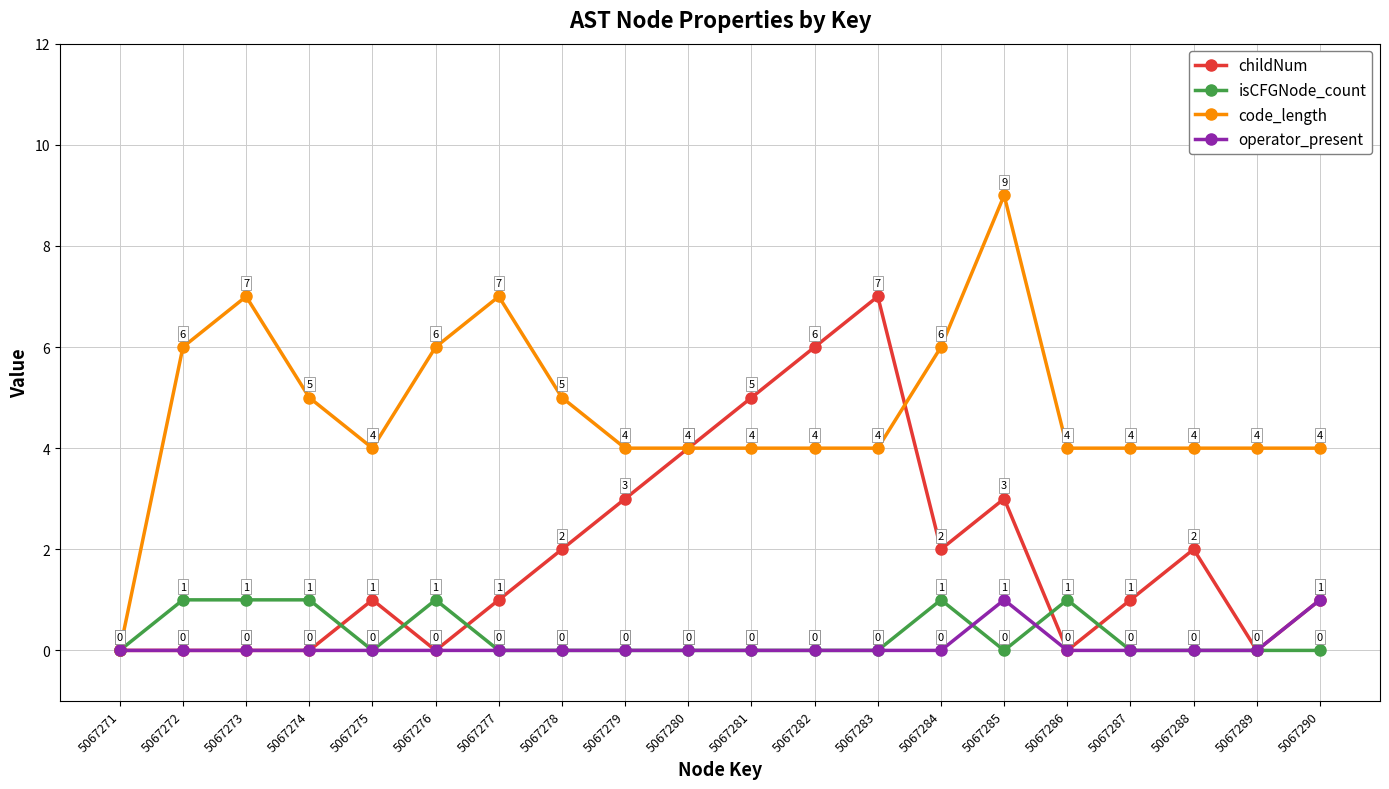

What is the value of the code_length point at the 2nd from the left?

6